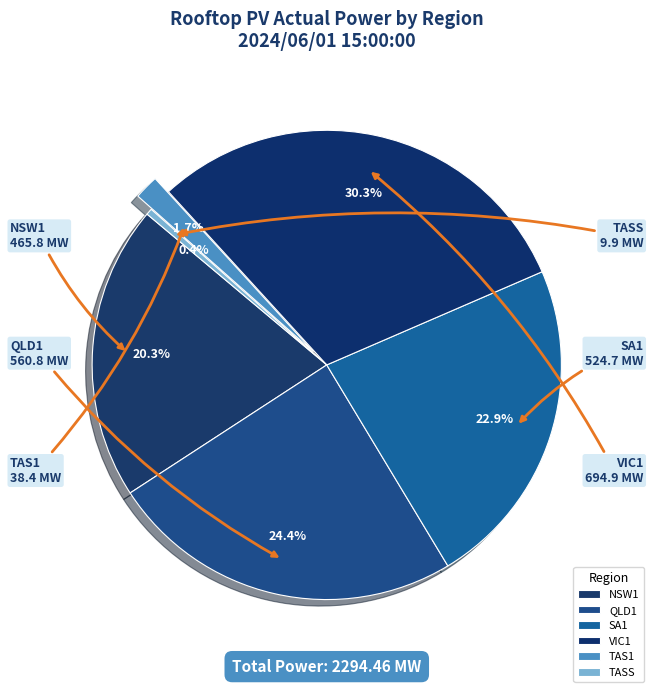

Count the number of slices in the pie.

6